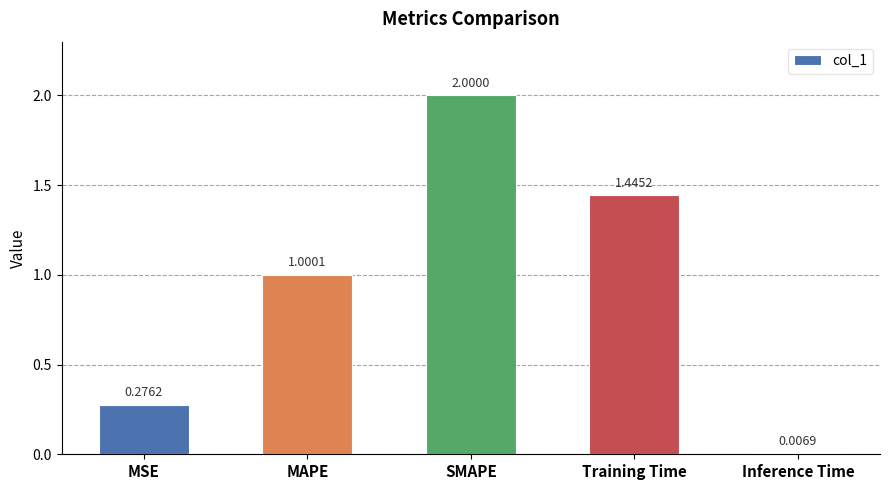

What is the label of the 4th bar from the left?

Training Time